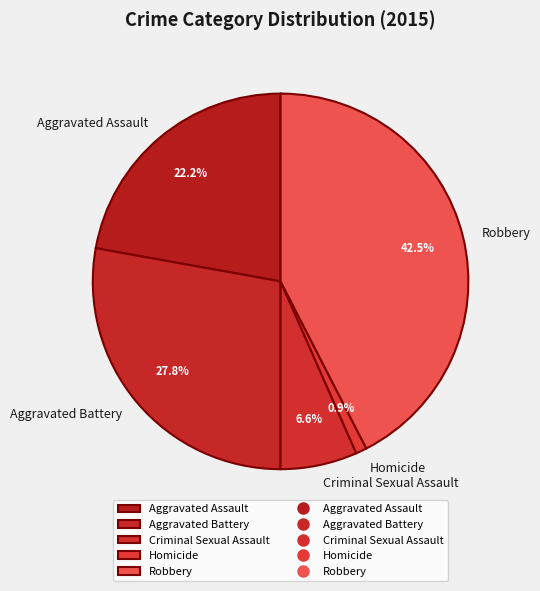

What percentage is the Aggravated Assault slice, to the nearest percent?

22%